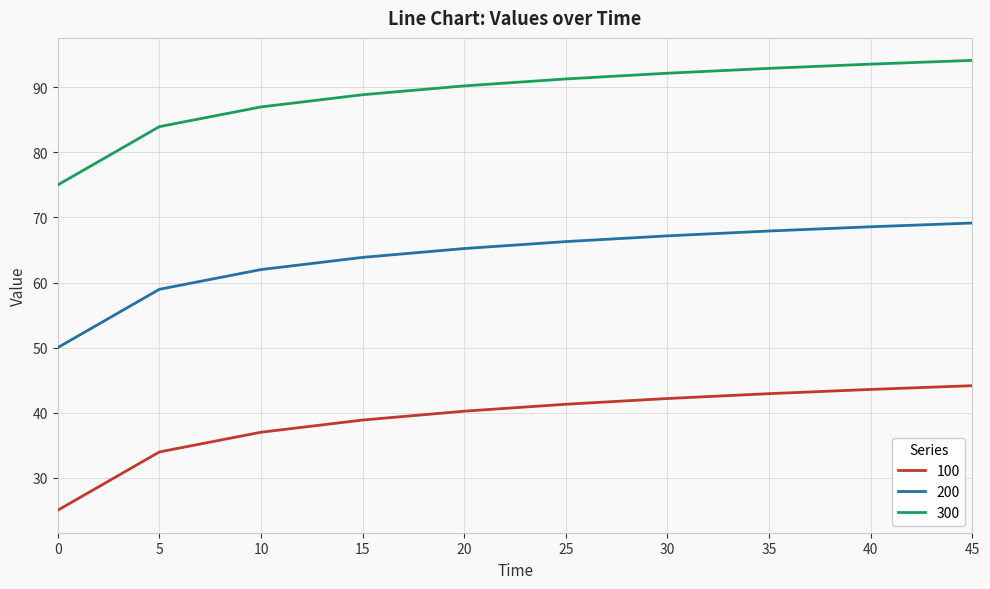

At how many categories does at least one series exceed 44?

10